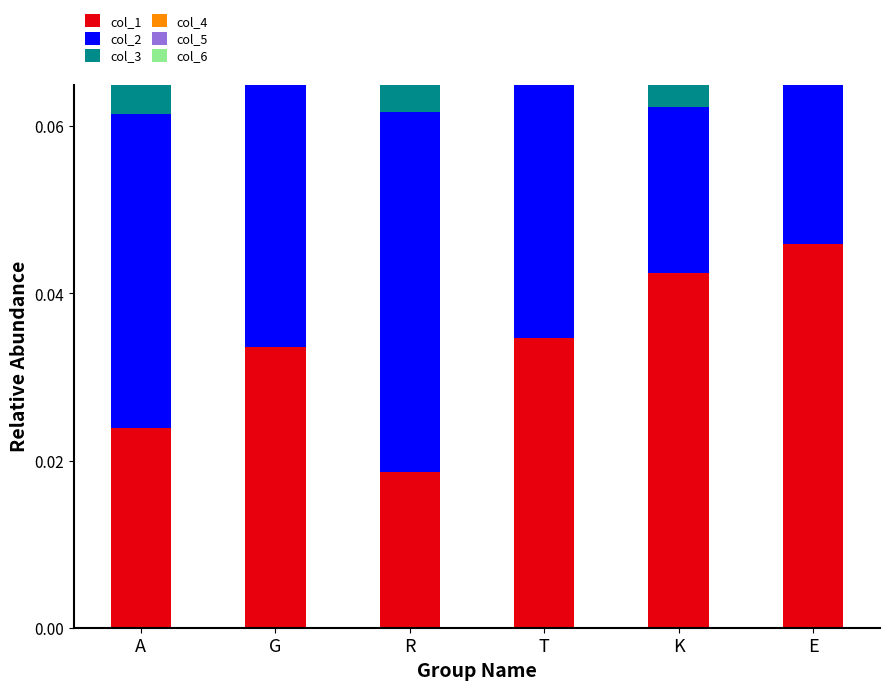

Which series has the largest total across all categories?

col_5